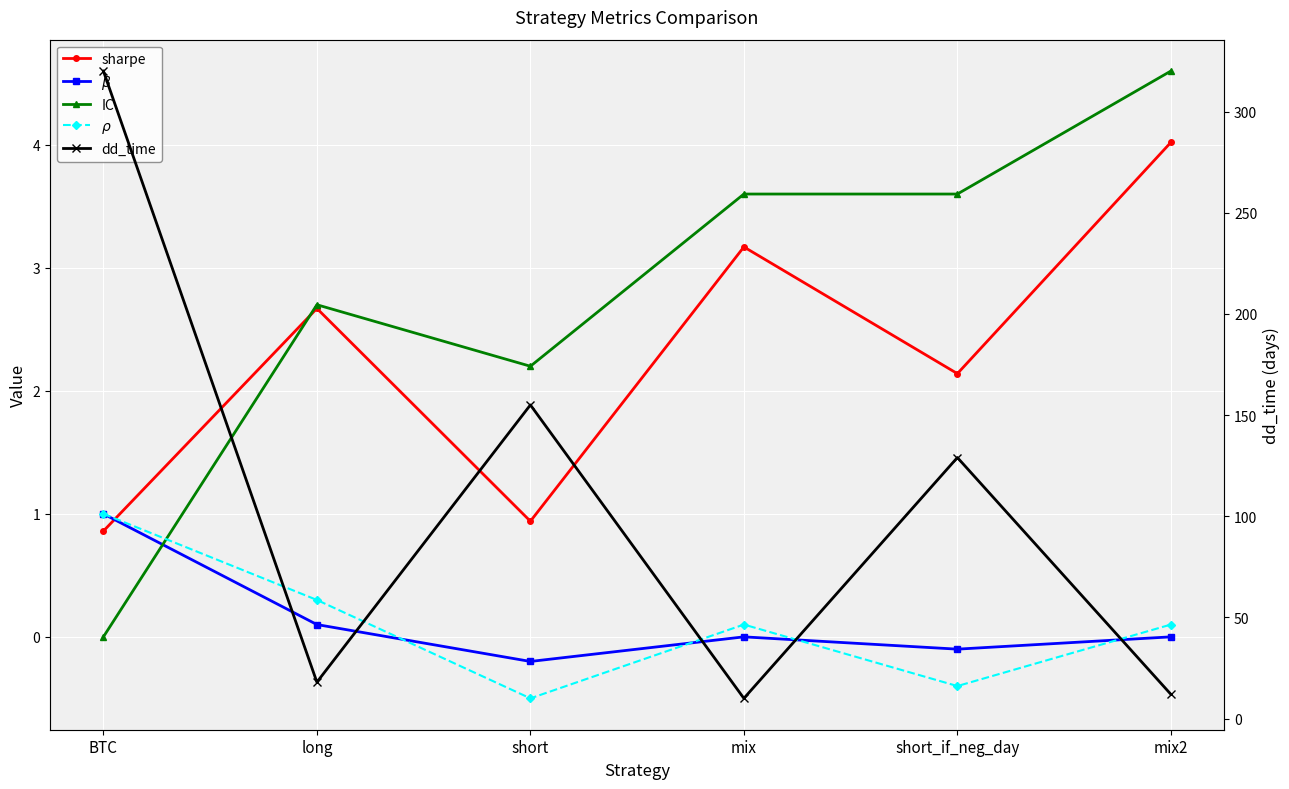

Rank the categories by $\beta$ value from lowest to highest.

short, short_if_neg_day, mix, mix2, long, BTC